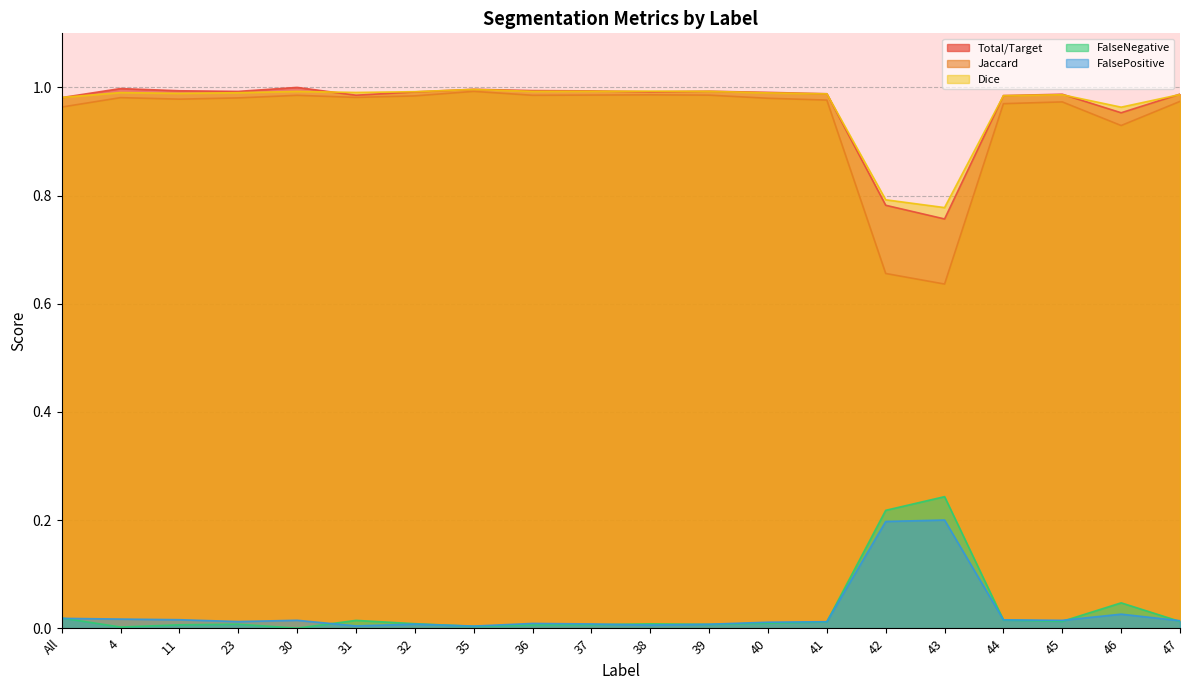

Which category has the highest value in the Jaccard series?

35